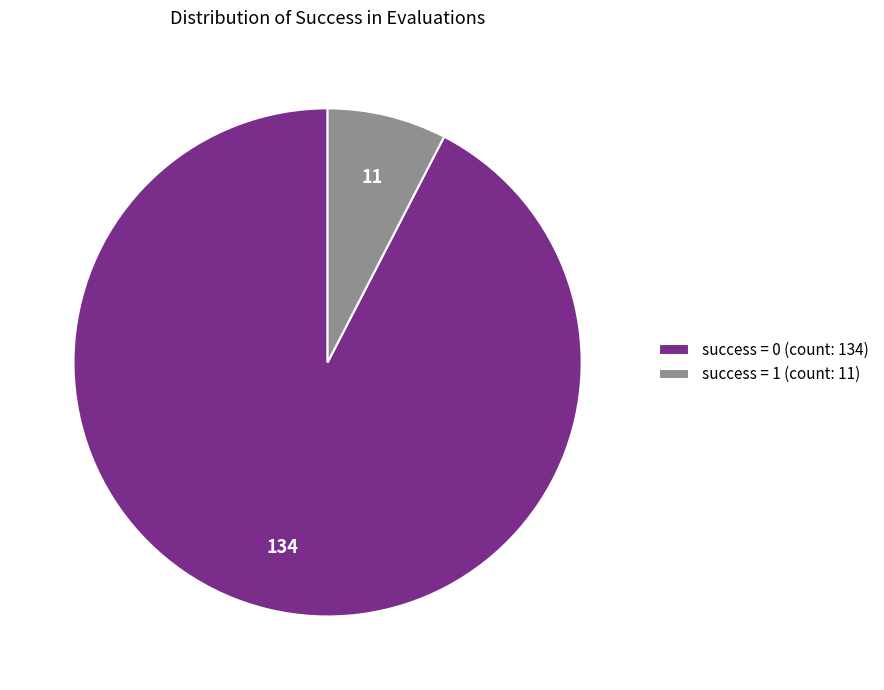

Rank the categories by value from highest to lowest.

success = 0 (count: 134), success = 1 (count: 11)